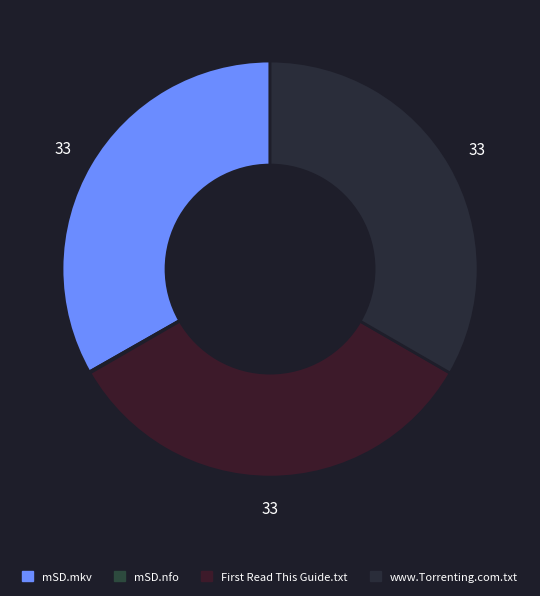

What percentage is NOT represented by www.Torrenting.com.txt?

66.7%